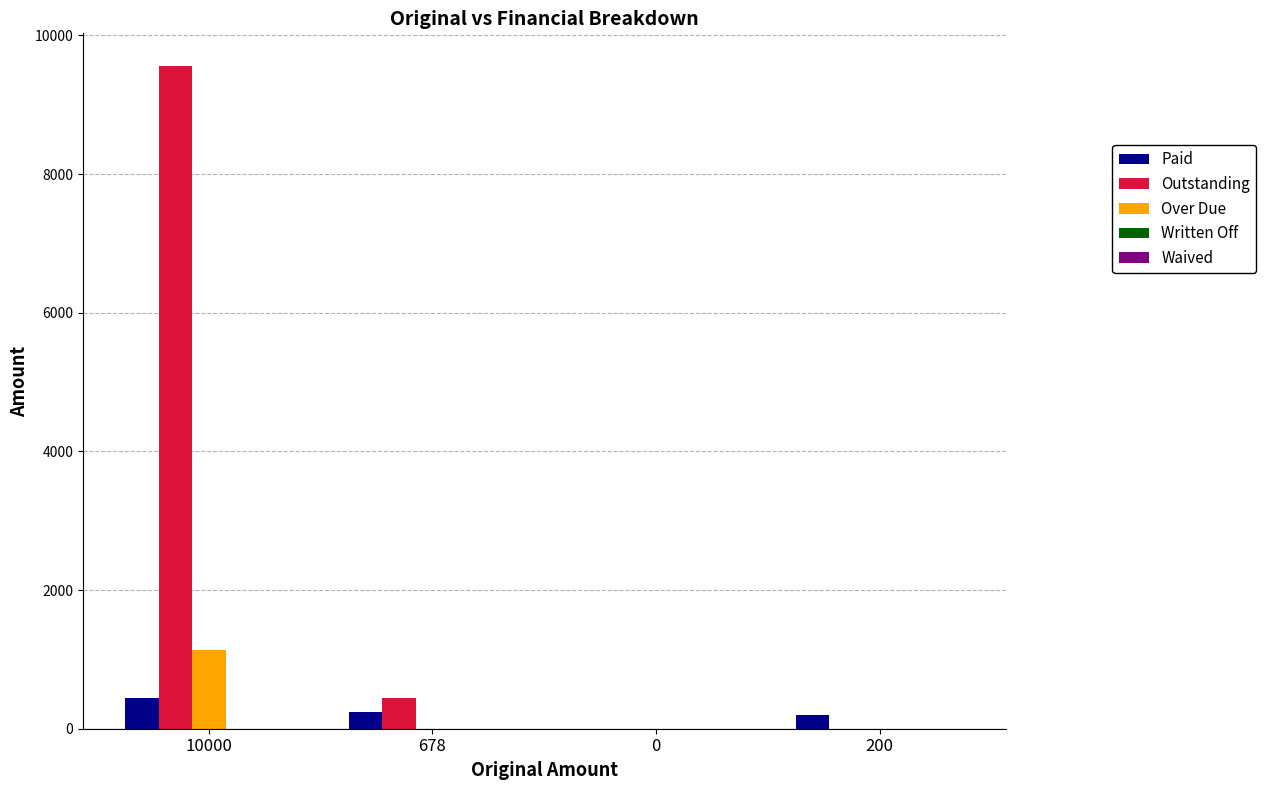

Does the chart contain stacked bars?

No